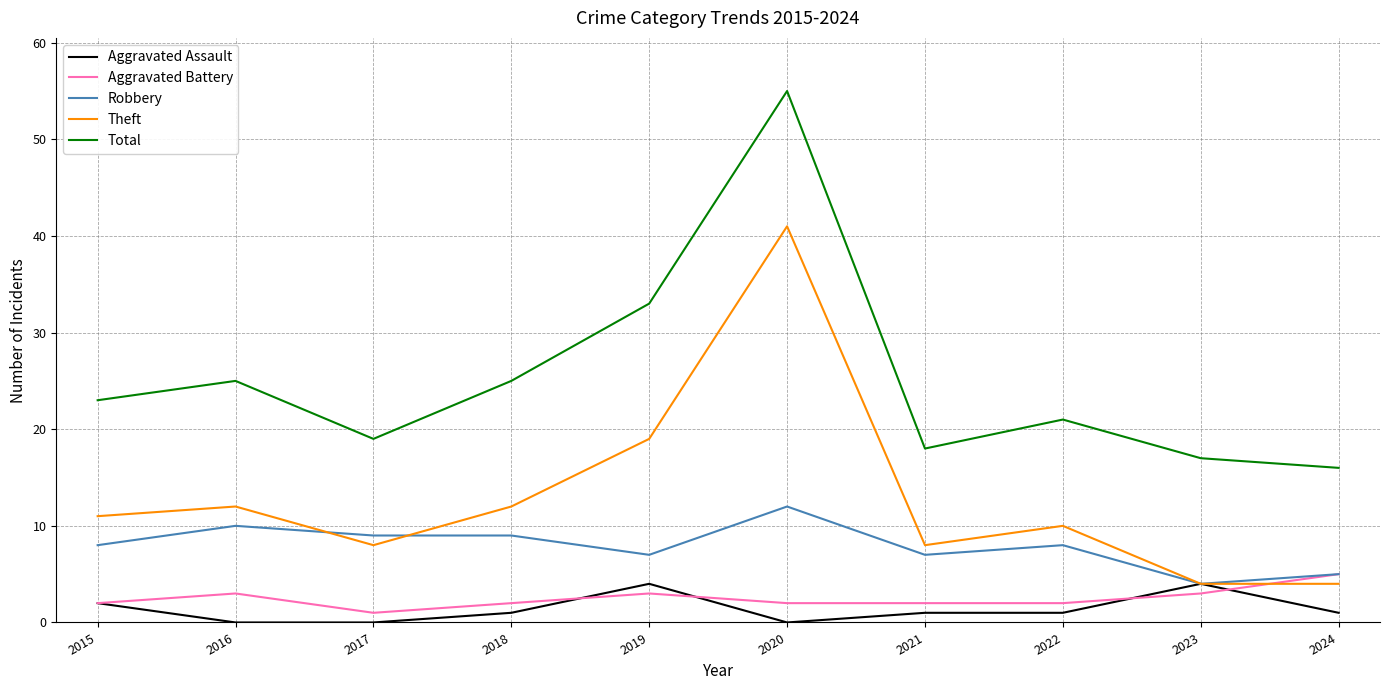

Which series changed the most between 2018 and 2019?

Total